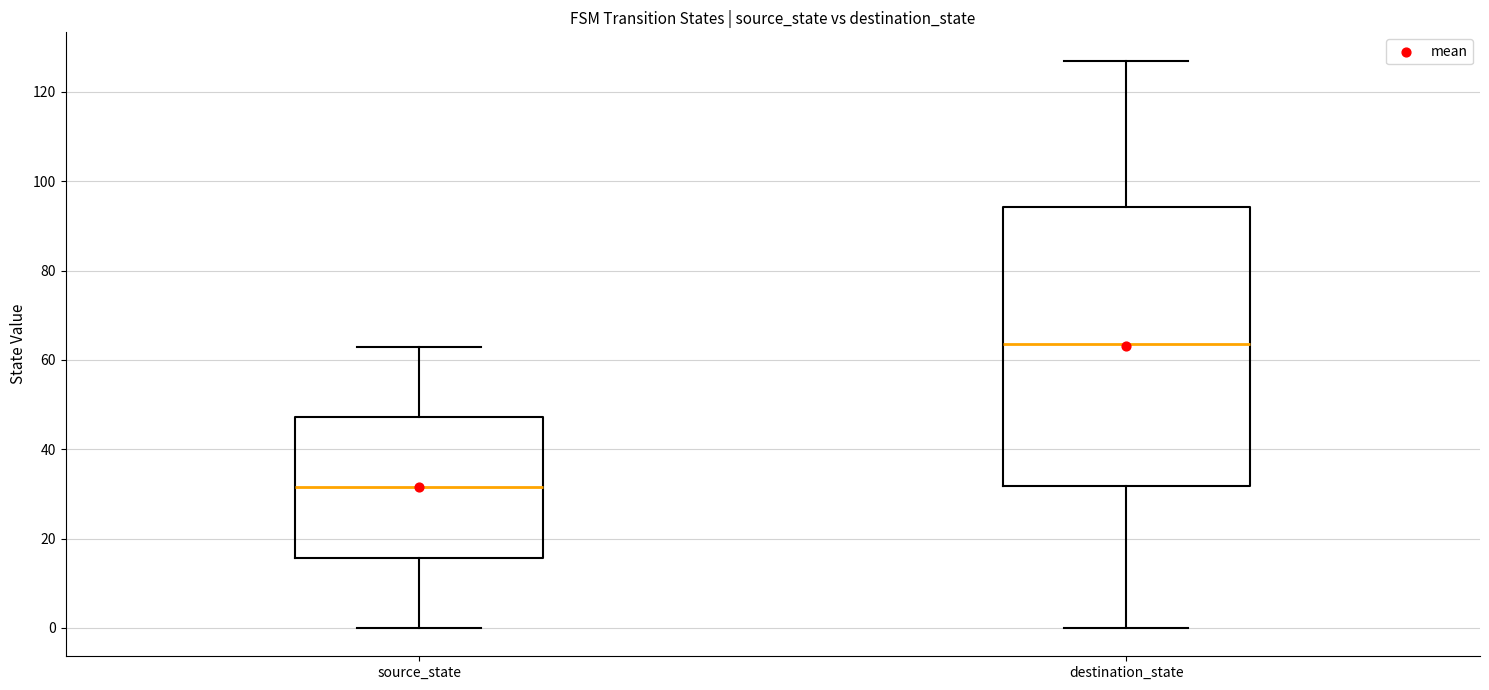

Which box is the tallest, from its lower edge to its upper edge?

destination_state